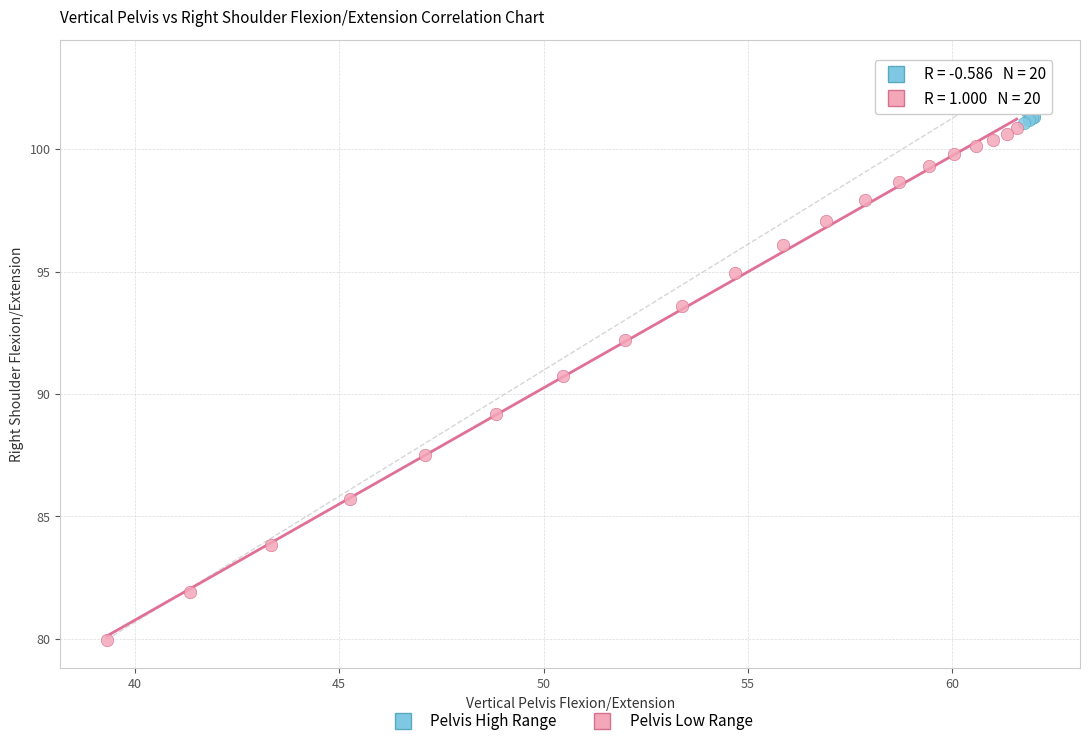

Which series reaches the minimum Y coordinate?

Pelvis Low Range